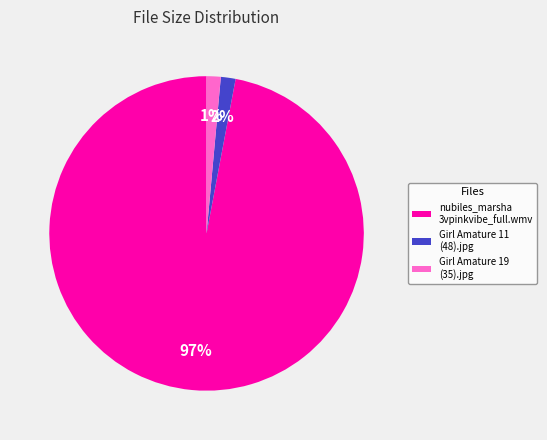

Which category has the biggest portion of the pie?

nubiles_marsha 3vpinkvibe_full.wmv